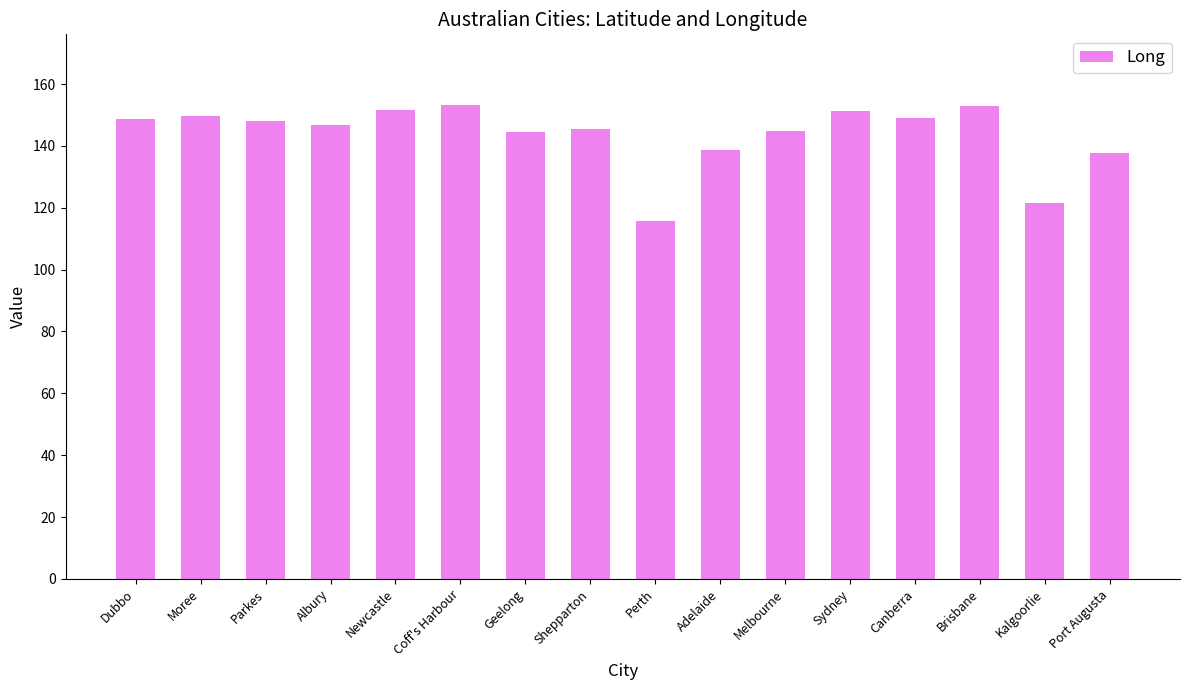

Is it true that the value at Adelaide is 138.6?

True